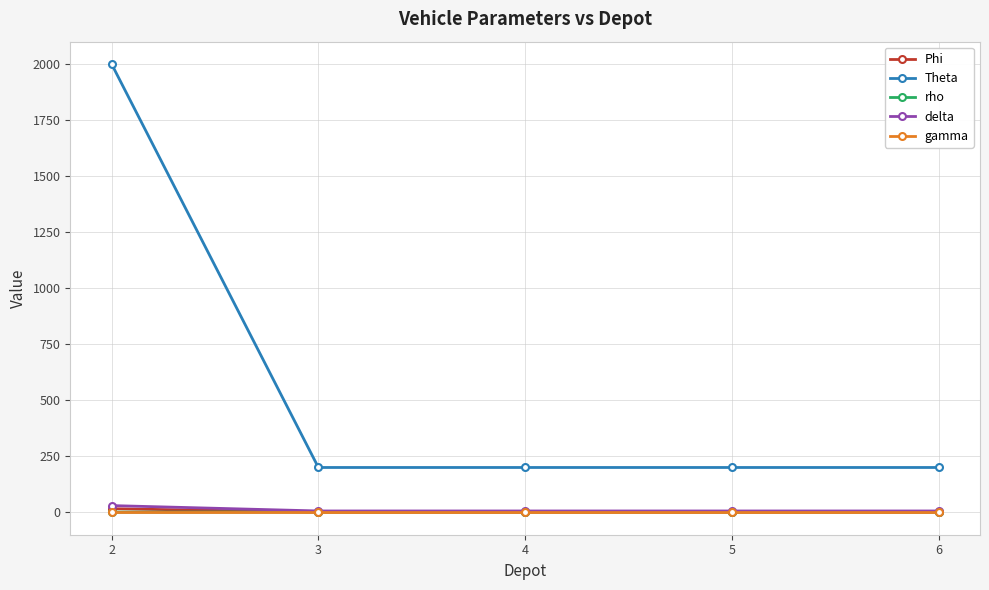

What is the total value across all series at 3?

208.6